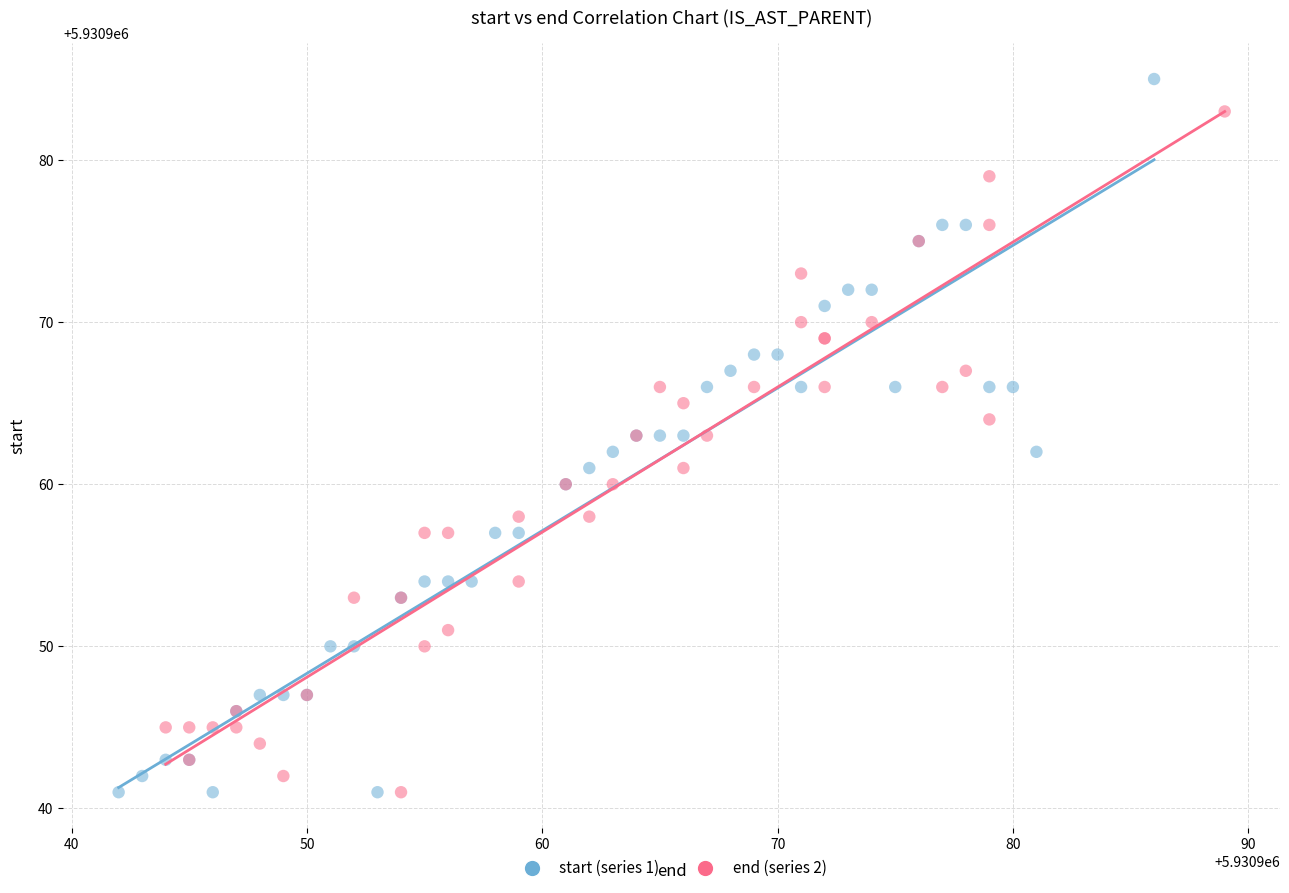

Which series has the widest spread of Y values?

start (series 1)